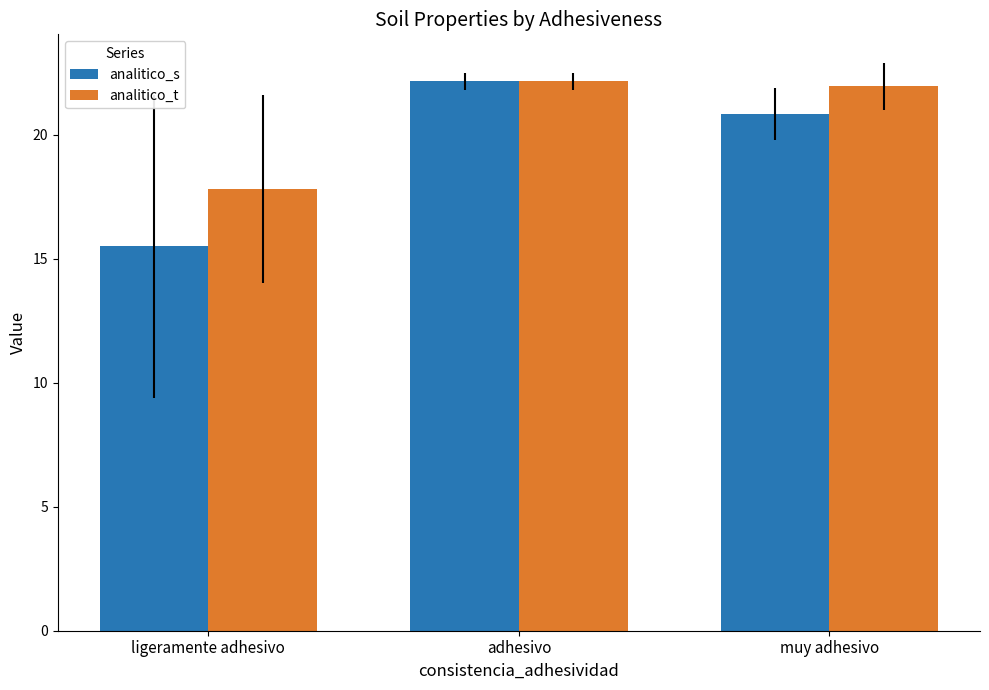

Where does the analitico_s series first go above 20?

adhesivo